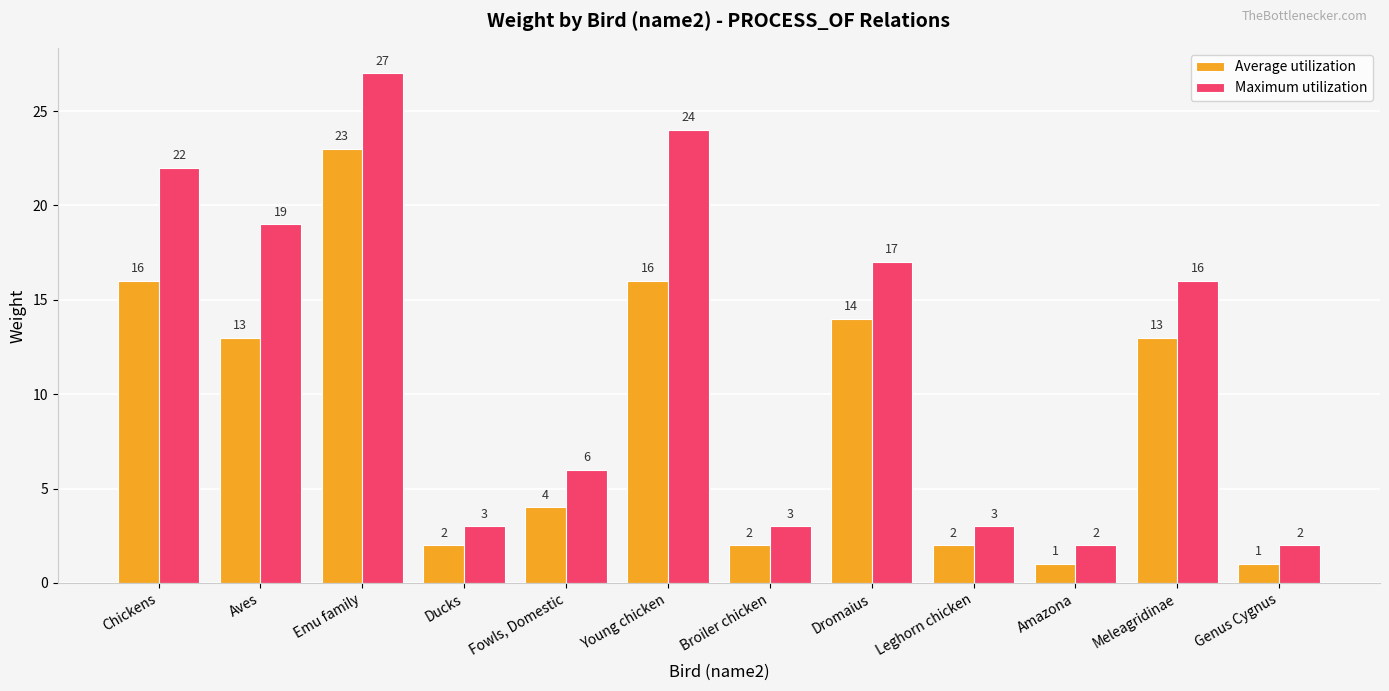

Count the number of data series in this chart.

2